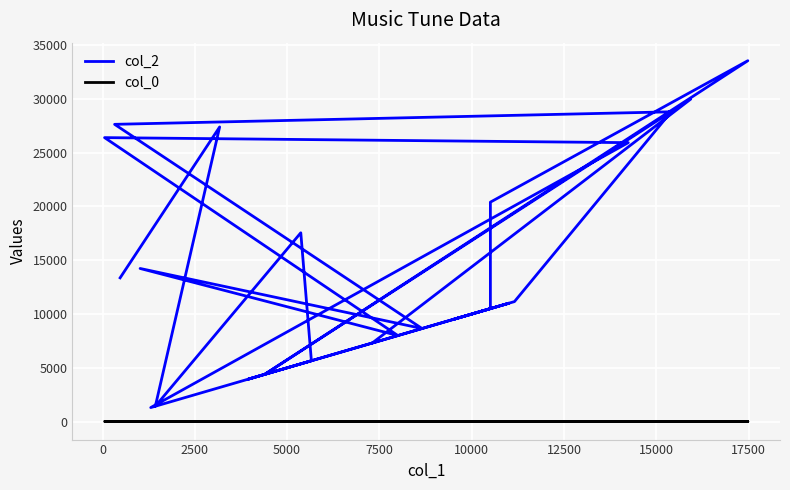

Is this an area chart (filled region under the line)?

No